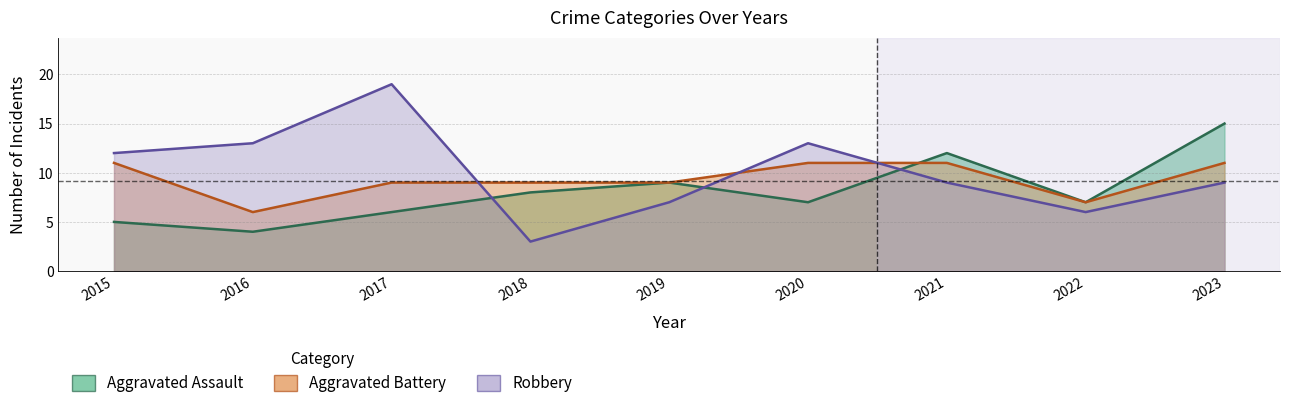

At which category does Aggravated Battery reach its first local valley?

2016